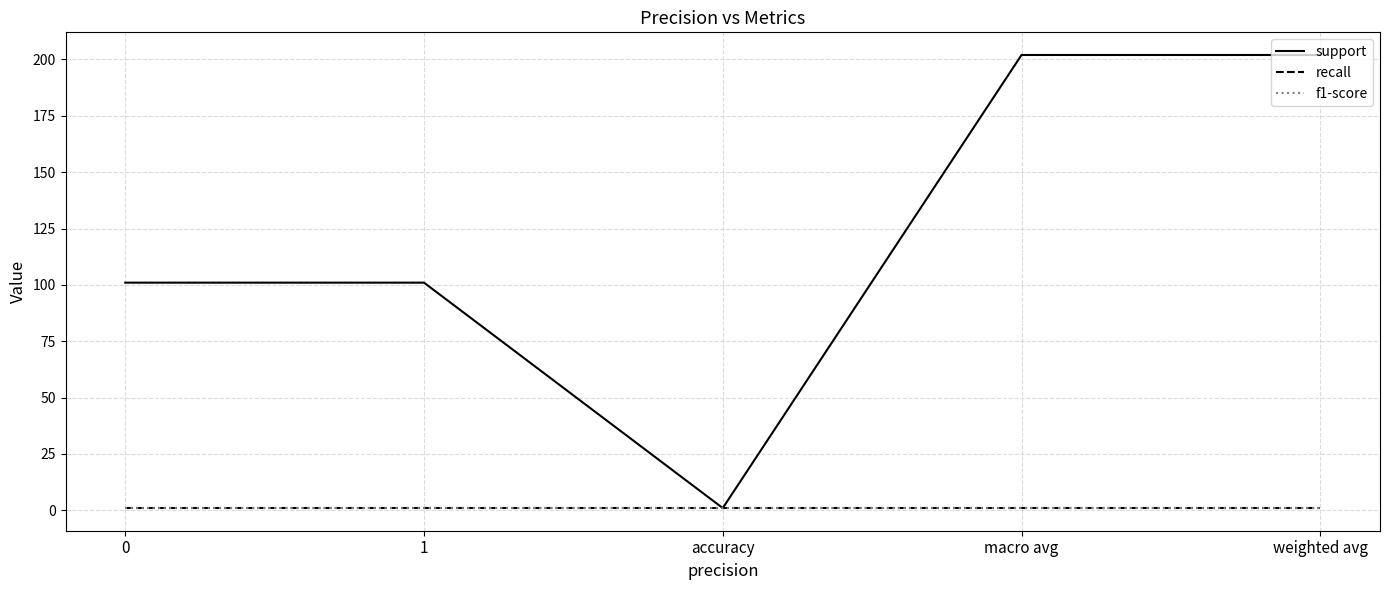

Does the chart have visible grid lines?

Yes